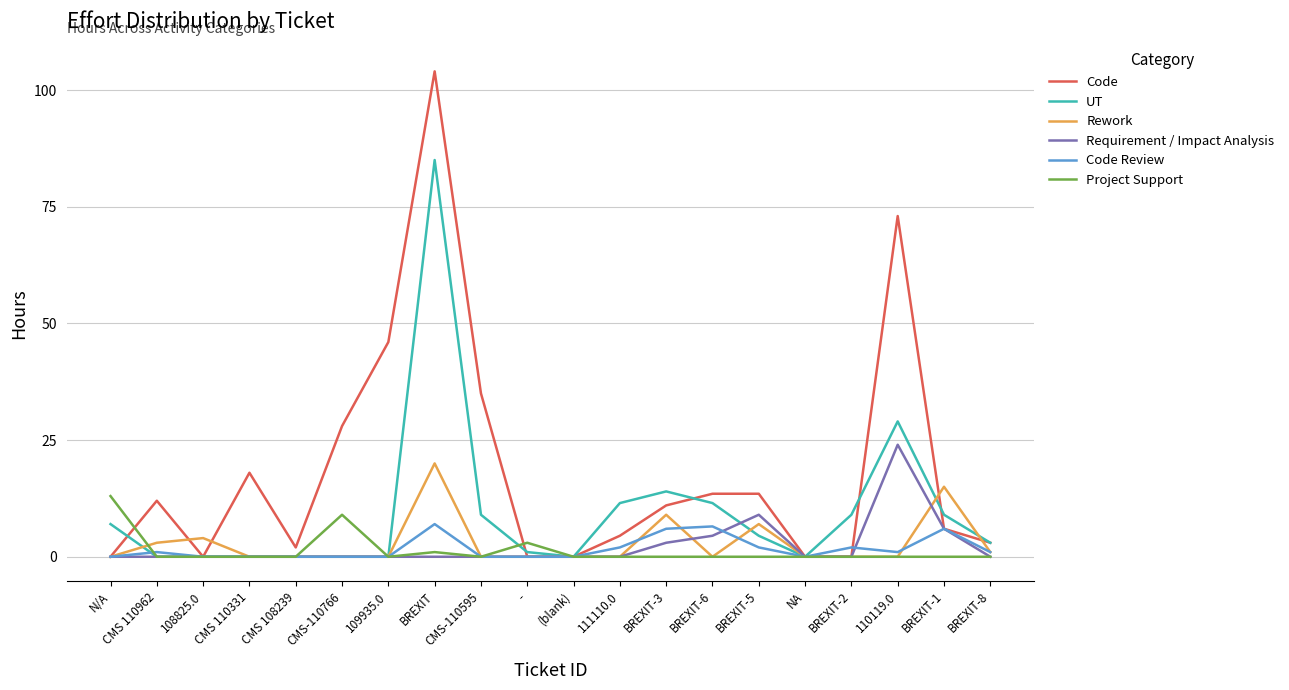

Which category has the highest value across all series?

BREXIT